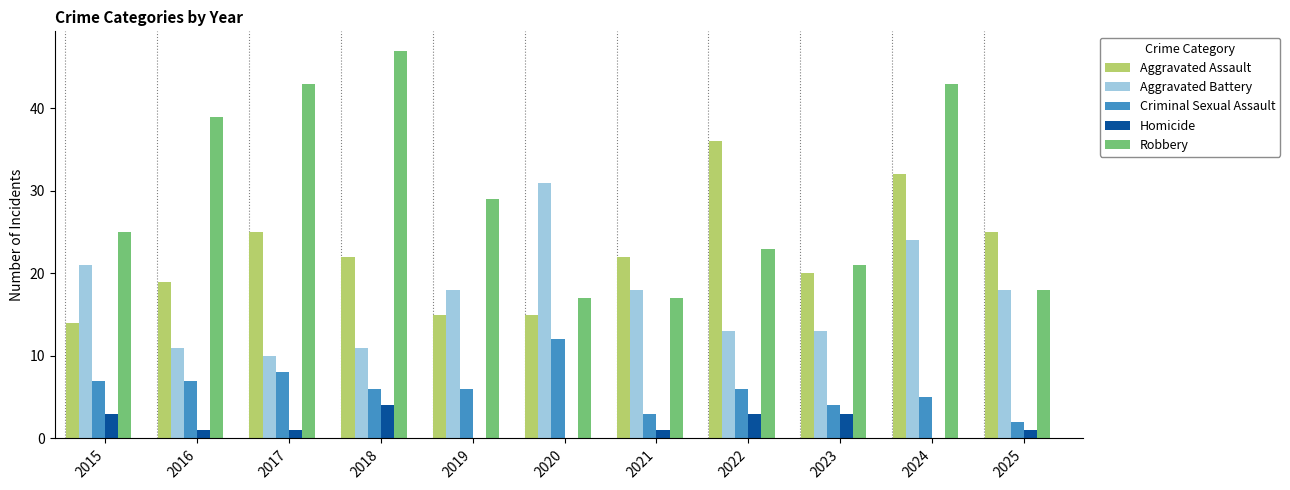

The Aggravated Battery series shows 6 at 2017. True or false?

False